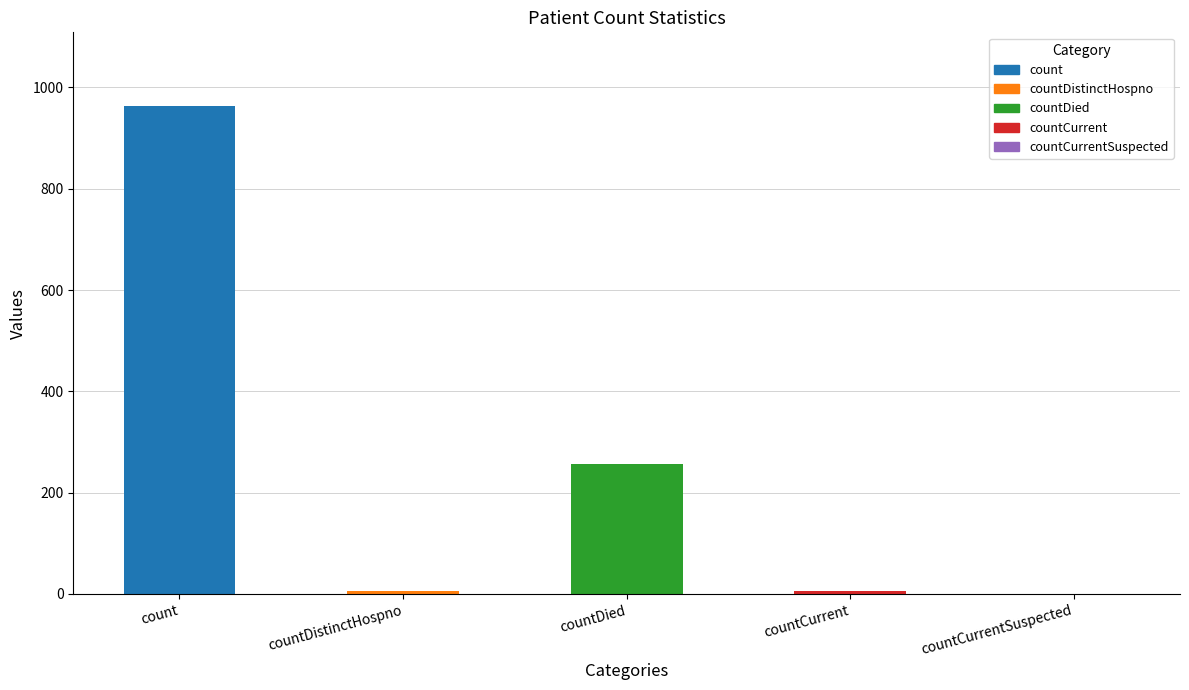

Reading right to left, transcribe all the data shown in this chart.

countCurrentSuspected=0	countCurrent=6	countDied=256	countDistinctHospno=6	count=964